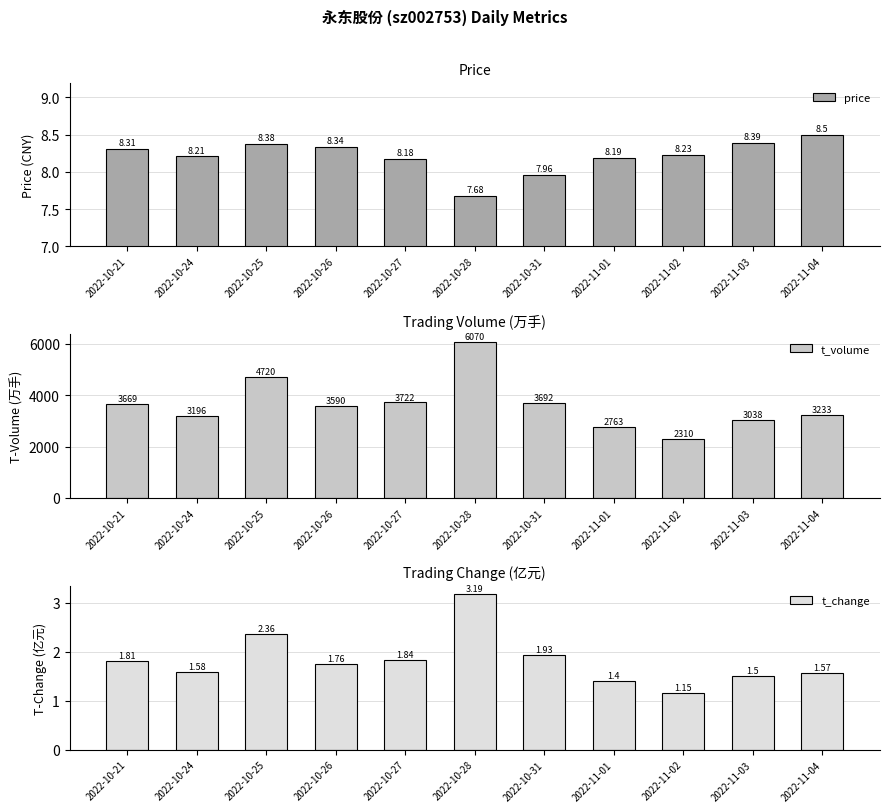

What position from the left is 2022-11-03?

10